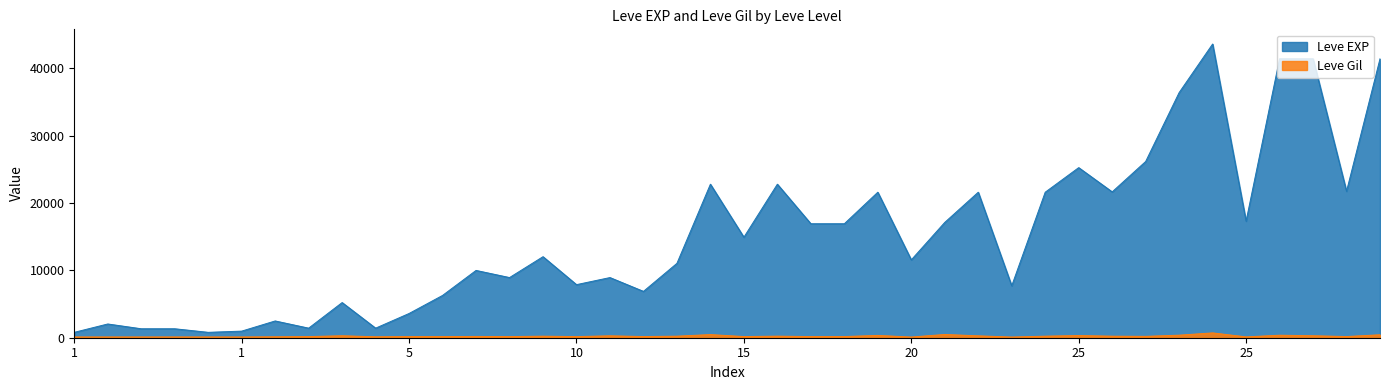

At 25, list the series in order from largest to smallest.

Leve EXP, Leve Gil